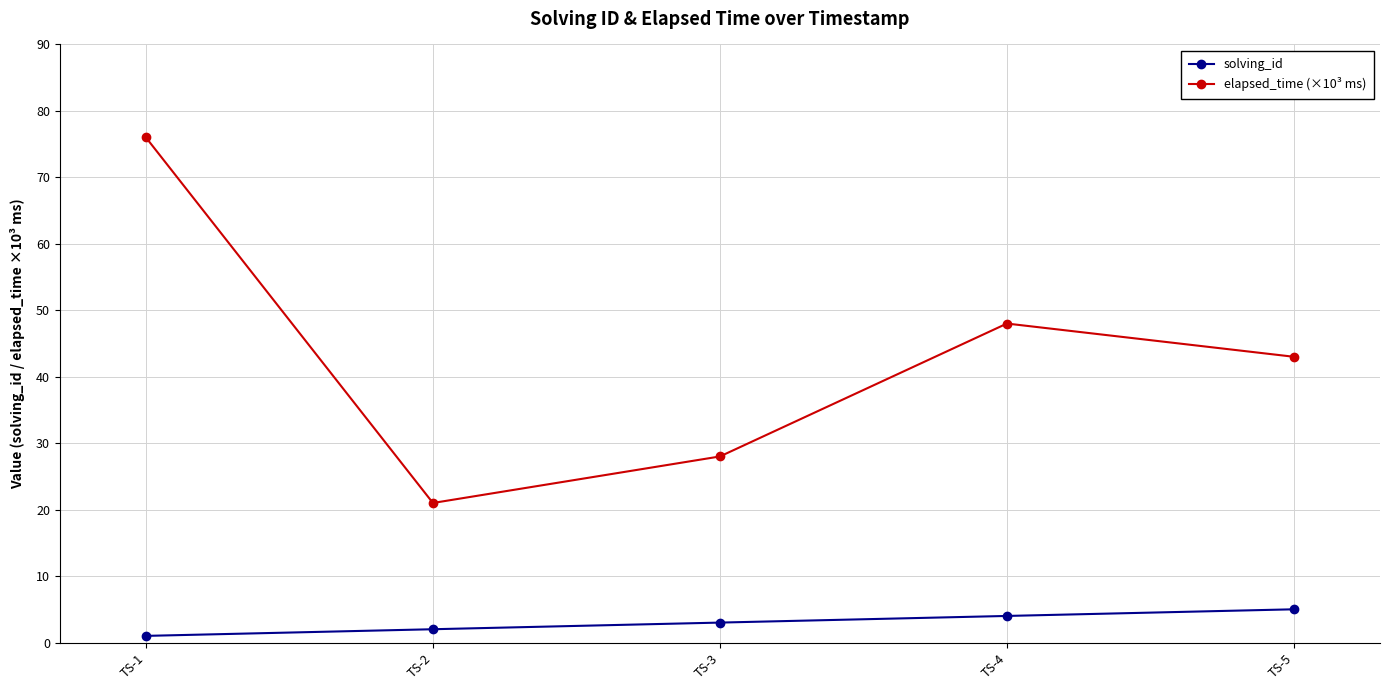

Reading right to left, list all the values displayed in this chart.

solving_id: 5	4	3	2	1
elapsed_time (×10³ ms): 43	48	28	21	76